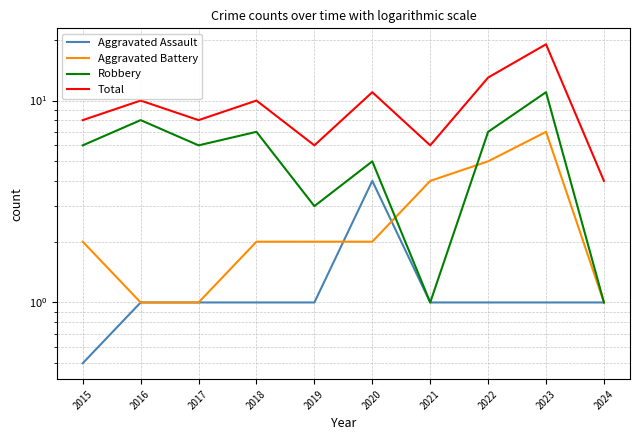

What are all the series names shown in the legend?

Aggravated Assault, Aggravated Battery, Robbery, Total